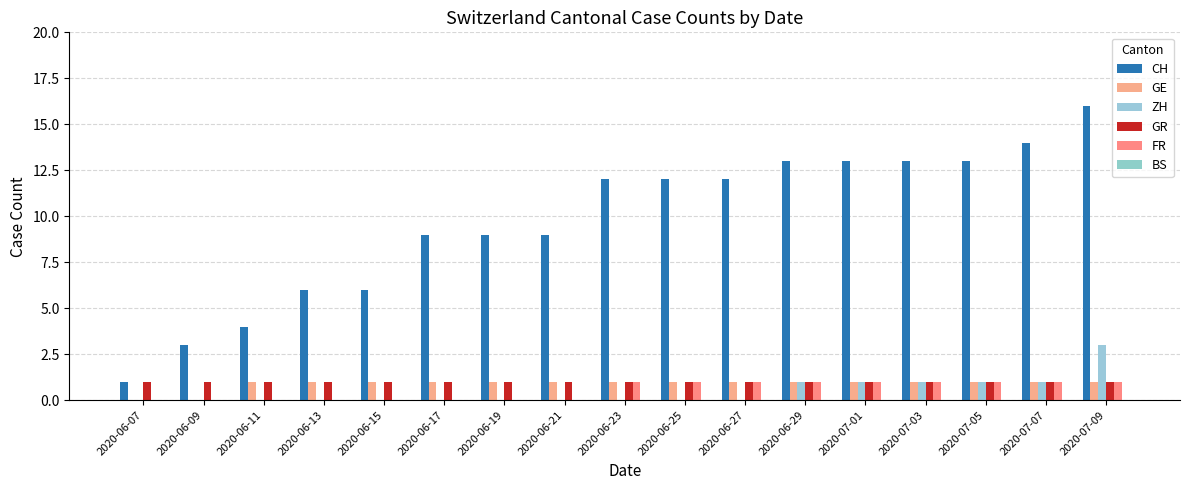

Is the value of CH at 2020-07-05 greater than the value of FR at 2020-06-15?

Yes